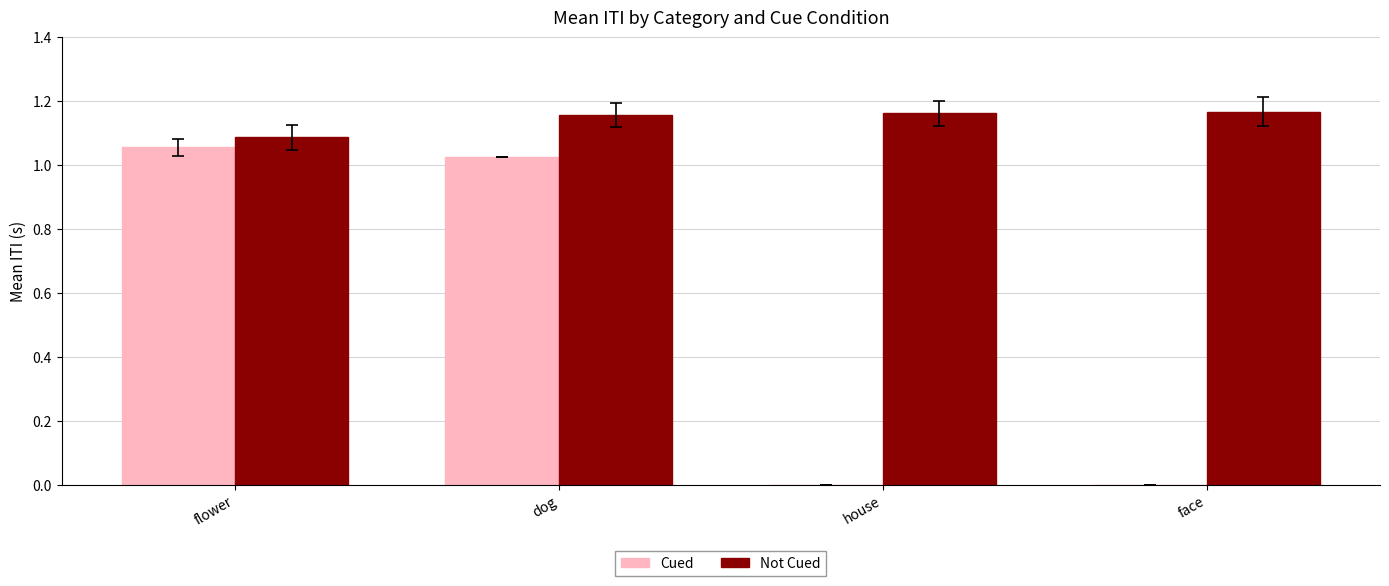

Where does the Cued series first go above 1?

flower